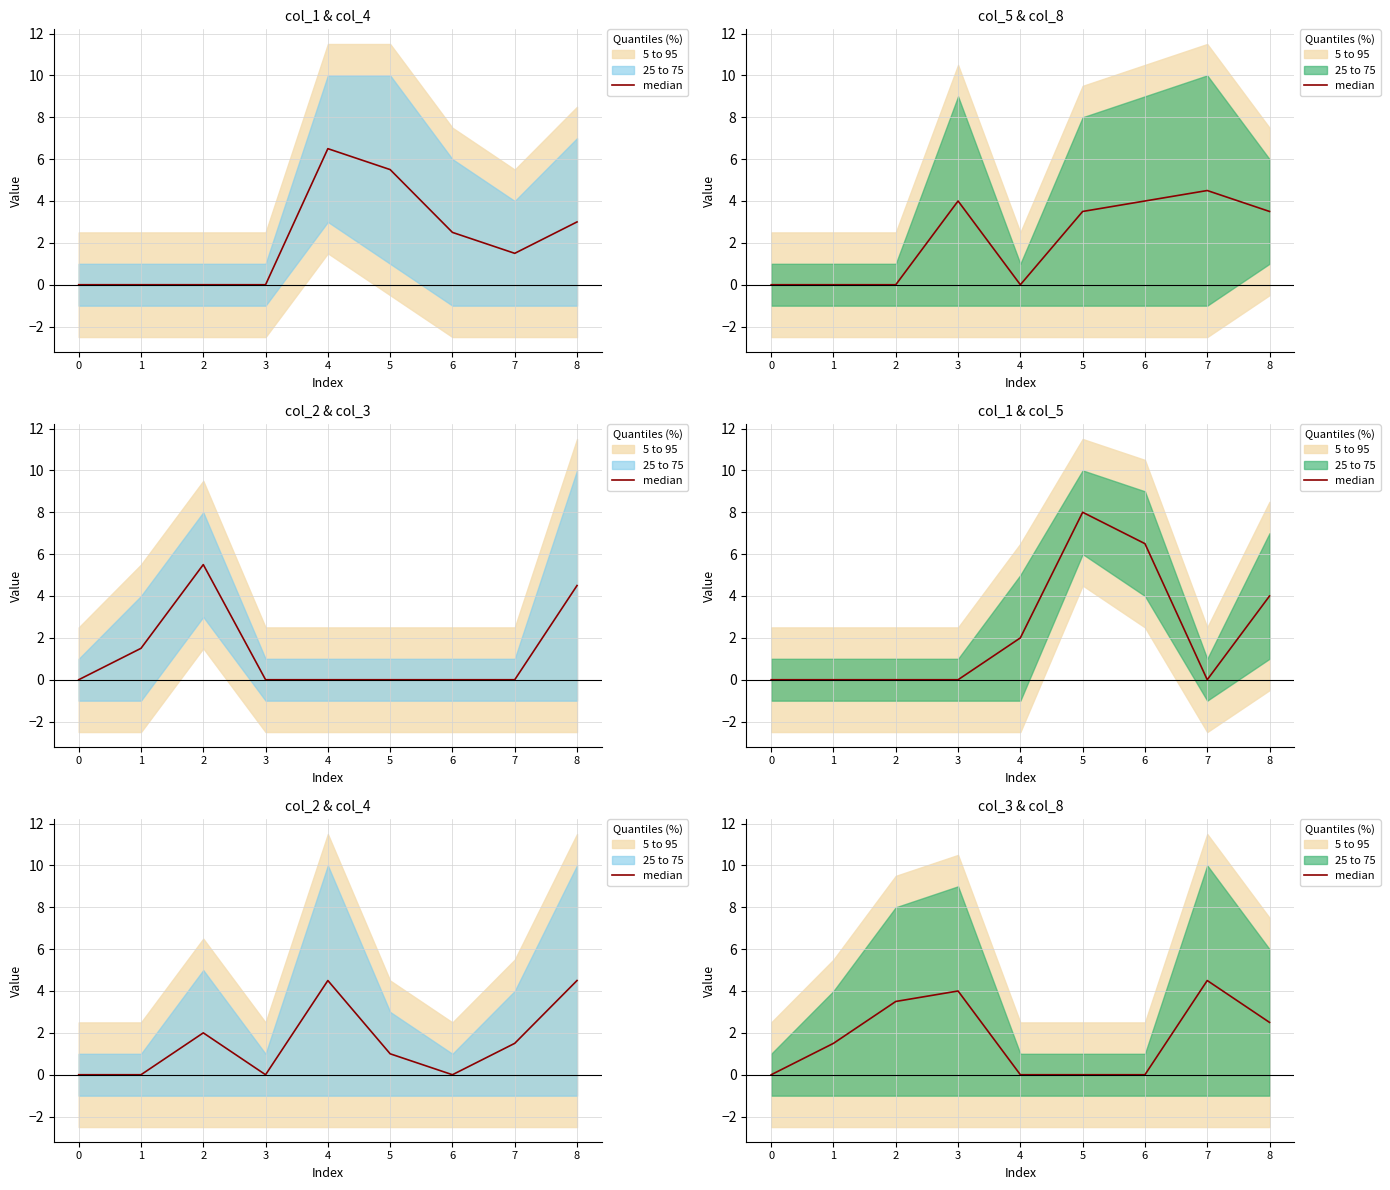

Reading right to left, list all the values displayed in this chart.

8=2.5	7=4.5	6=0.0	5=0.0	4=0.0	3=4.0	2=3.5	1=1.5	0=0.0